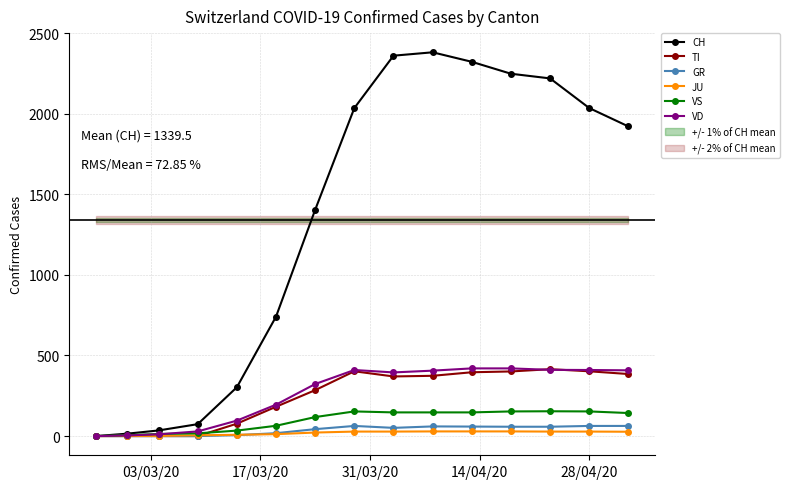

At how many categories does at least one series exceed 550?

10